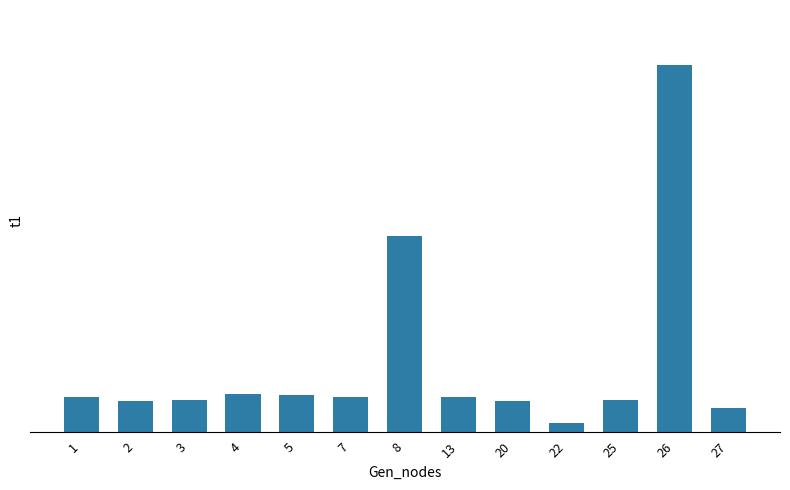

Which category has the lowest value across all series?

22